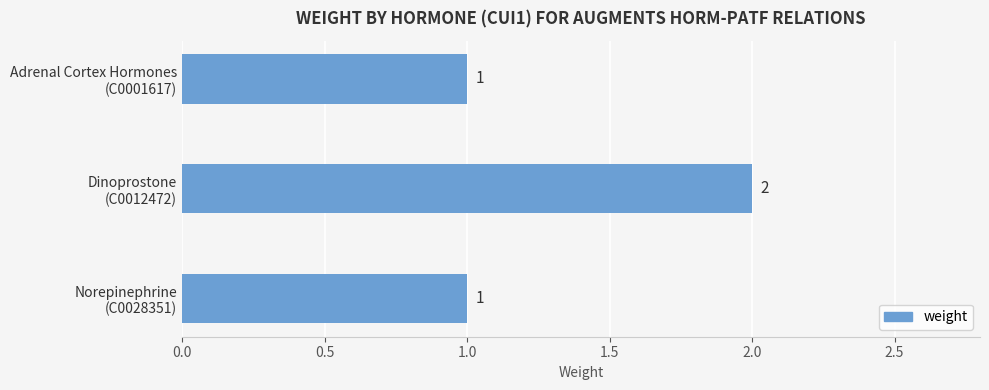

Reading top to bottom, extract all data points from this chart.

1	2	1